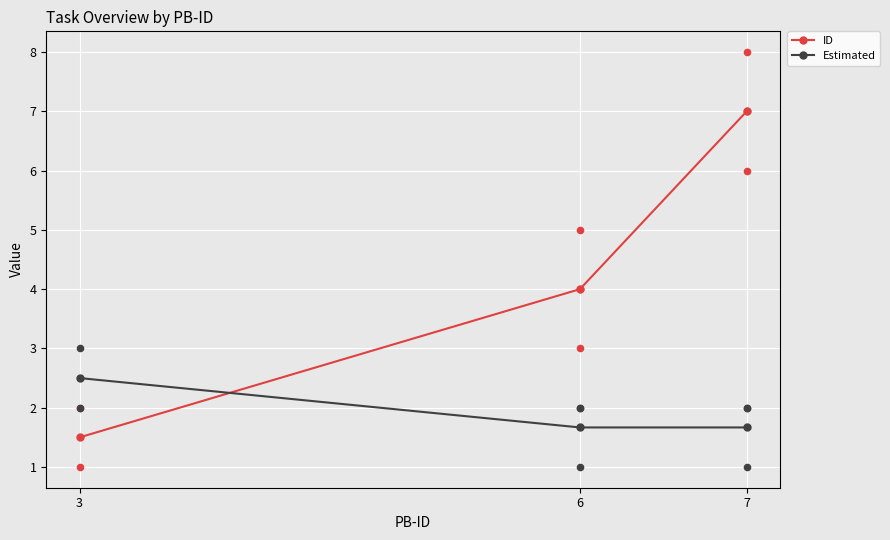

At which category is the sum across all series the highest?

7